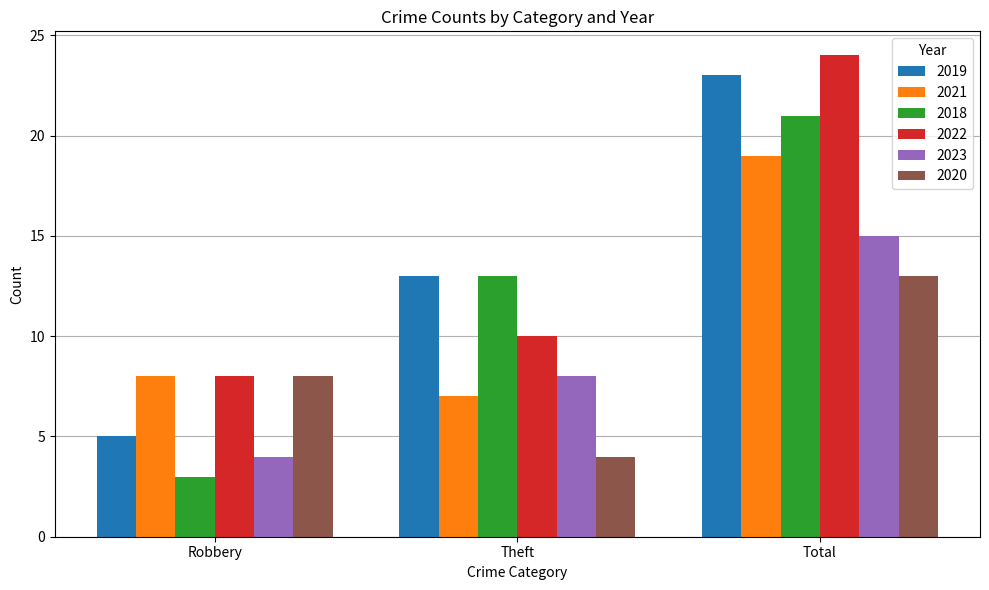

What is the total value across all series at Theft?

55